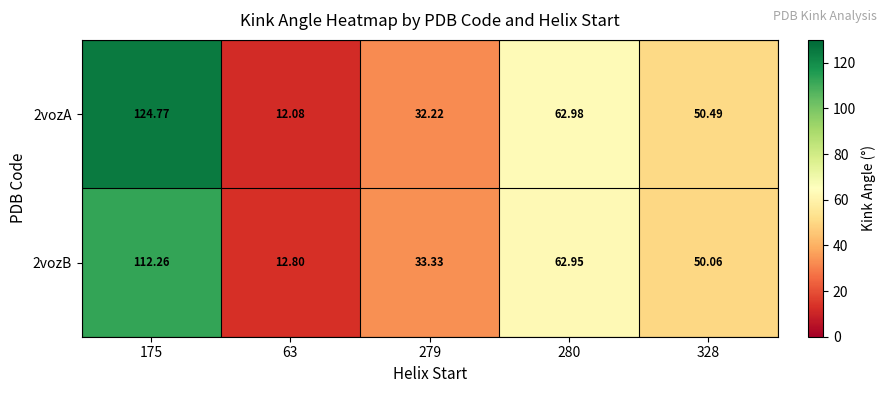

At which category does the chart reach its minimum across all series?

63